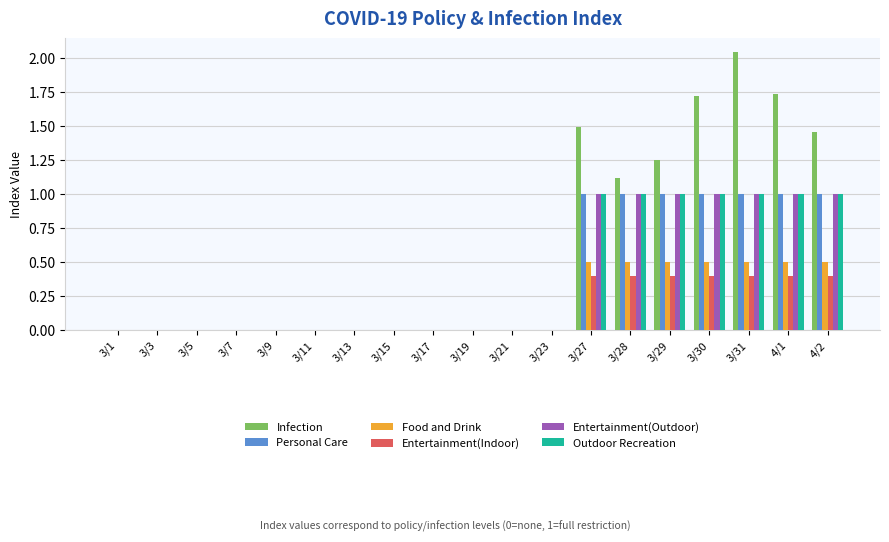

Are the bars horizontal?

No